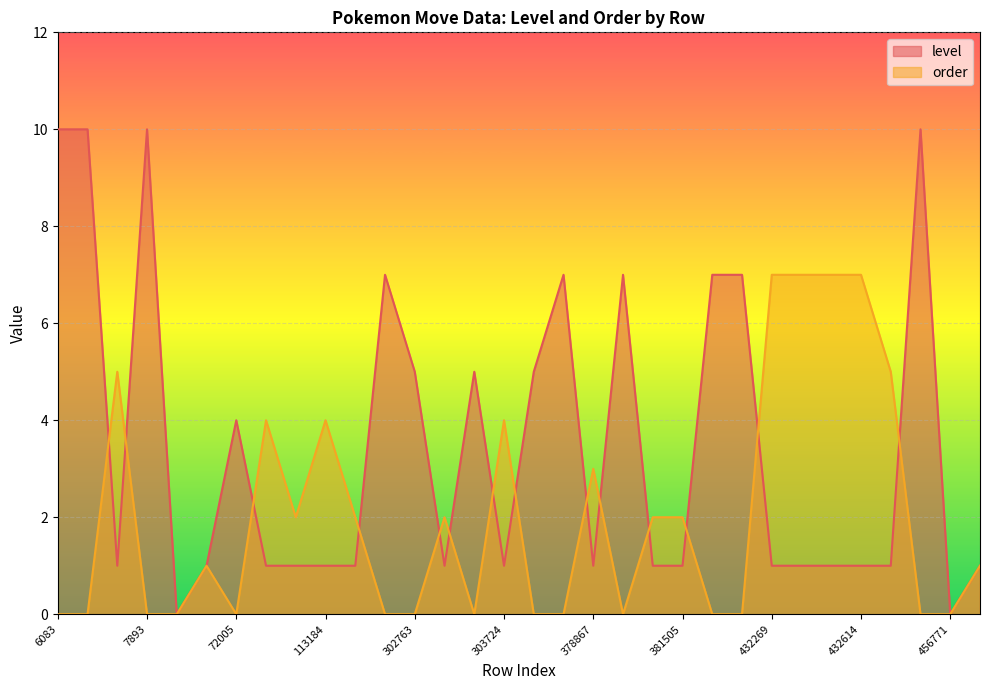

Does the chart display data point markers on the line(s)?

No